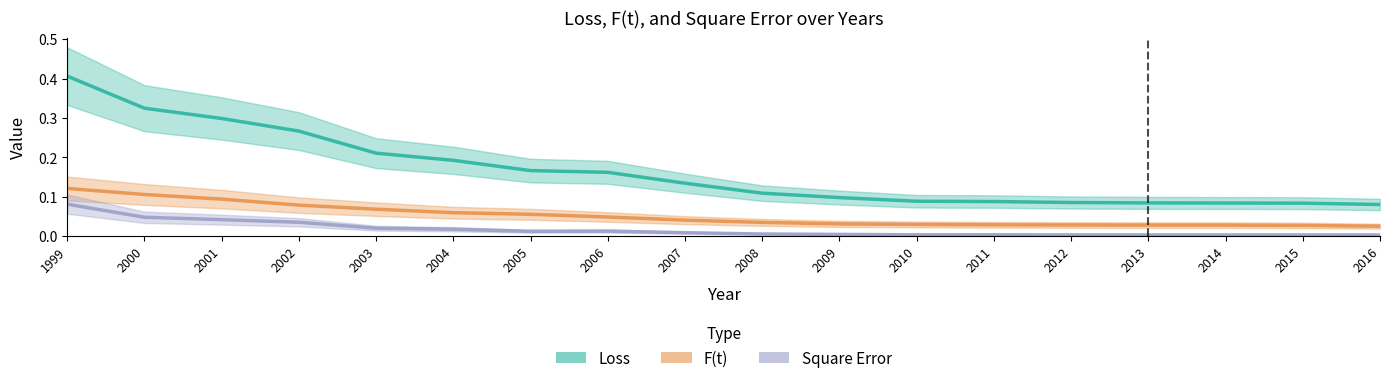

Reading right to left, list all the values displayed in this chart.

Loss: 0.1	0.1	0.1	0.1	0.1	0.1	0.1	0.1	0.1	0.1	0.2	0.2	0.2	0.2	0.3	0.3	0.3	0.4
F(t): 0.0	0.0	0.0	0.0	0.0	0.0	0.0	0.0	0.0	0.0	0.0	0.1	0.1	0.1	0.1	0.1	0.1	0.1
Square Error: 0.0	0.0	0.0	0.0	0.0	0.0	0.0	0.0	0.0	0.0	0.0	0.0	0.0	0.0	0.0	0.0	0.0	0.1